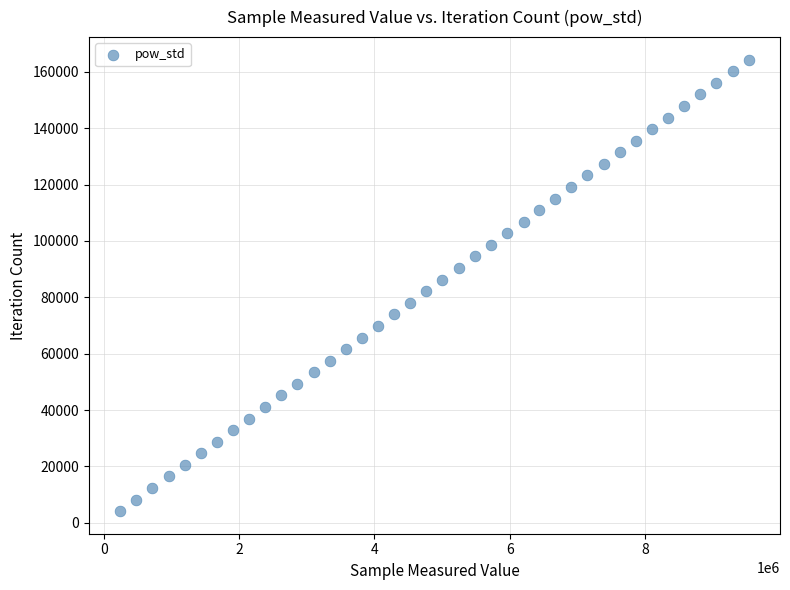

What is the range of Y values (max minus min)?

160251